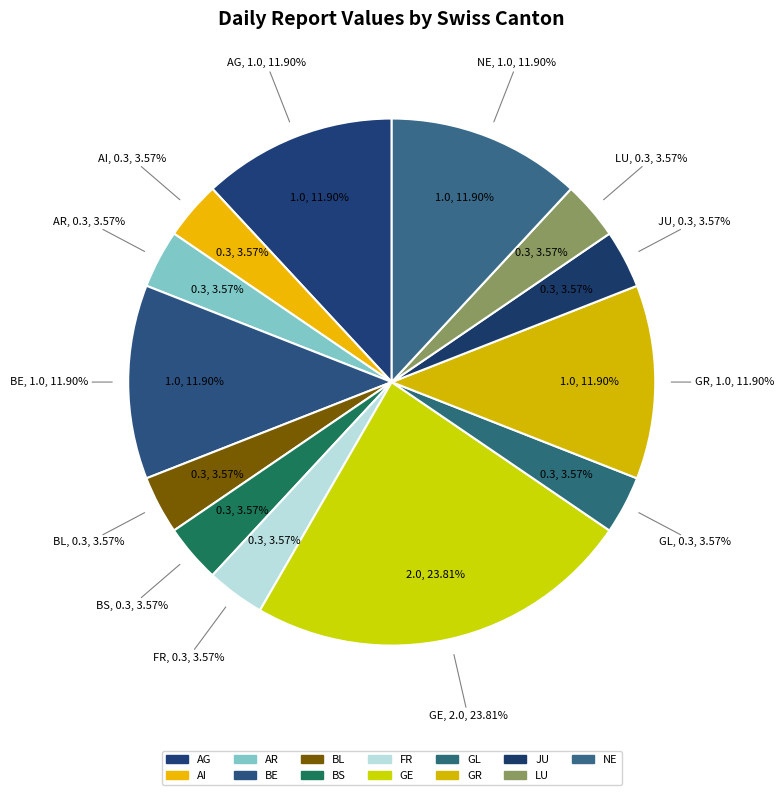

Does GE represent more than half of the total?

No